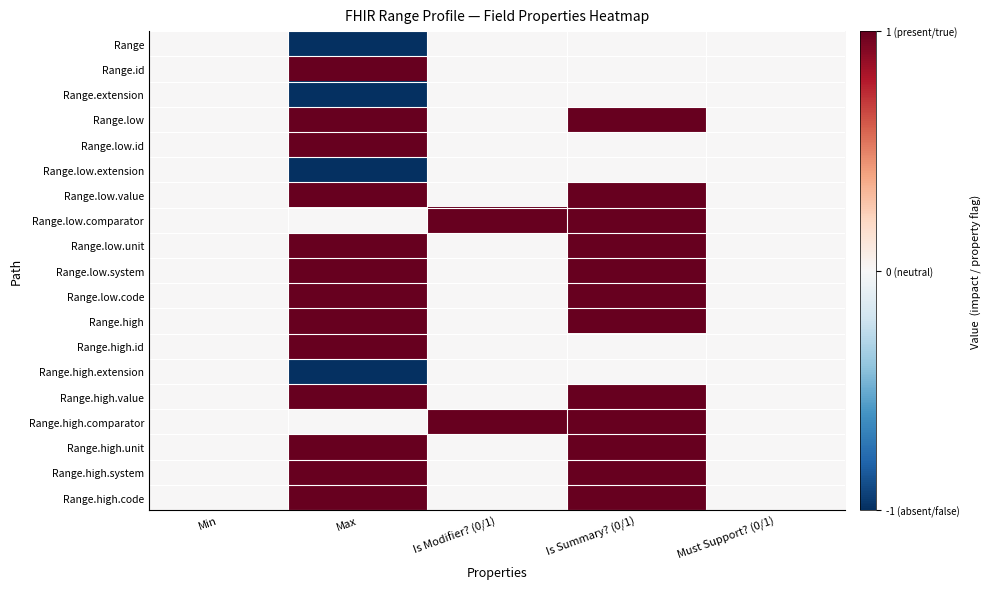

At how many categories does at least one series exceed 0?

3